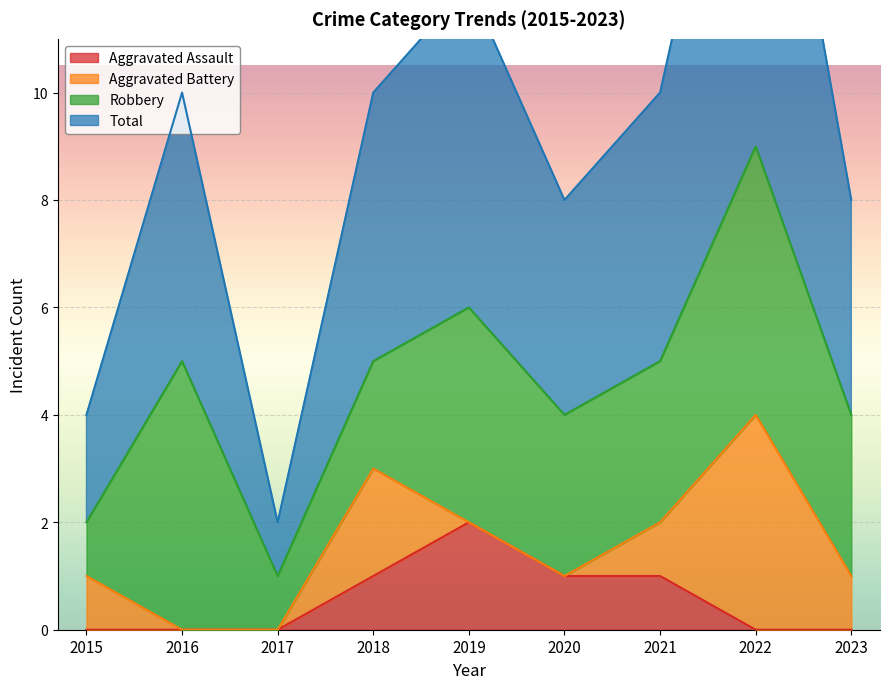

The Aggravated Assault series shows 2 at 2021. True or false?

False